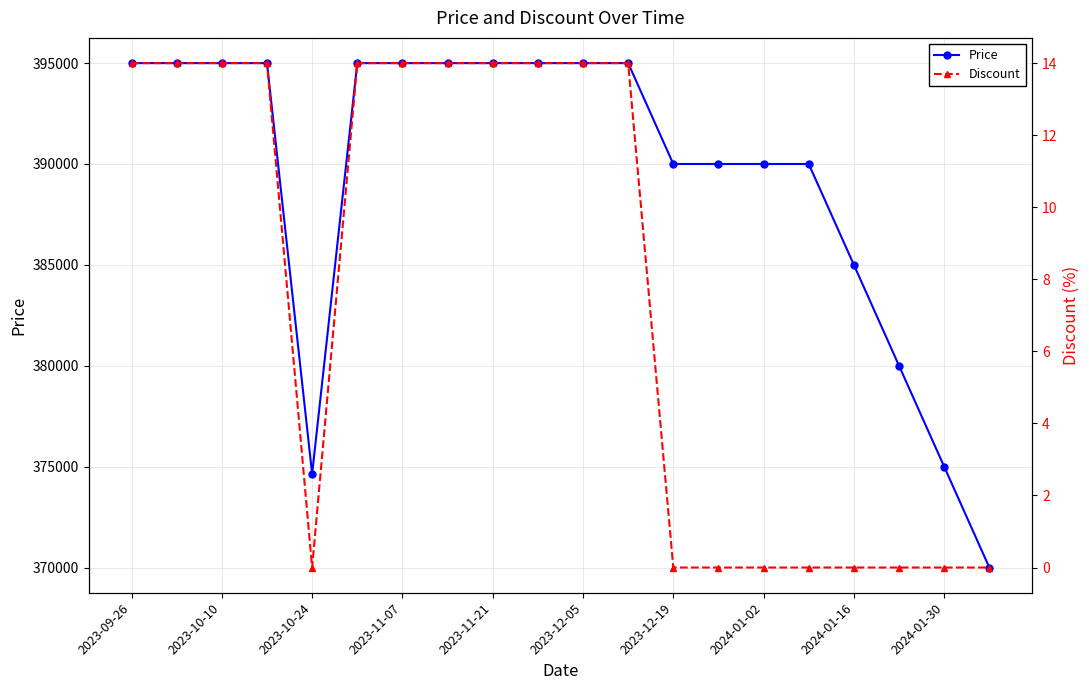

What is the minimum value for Price?

370000